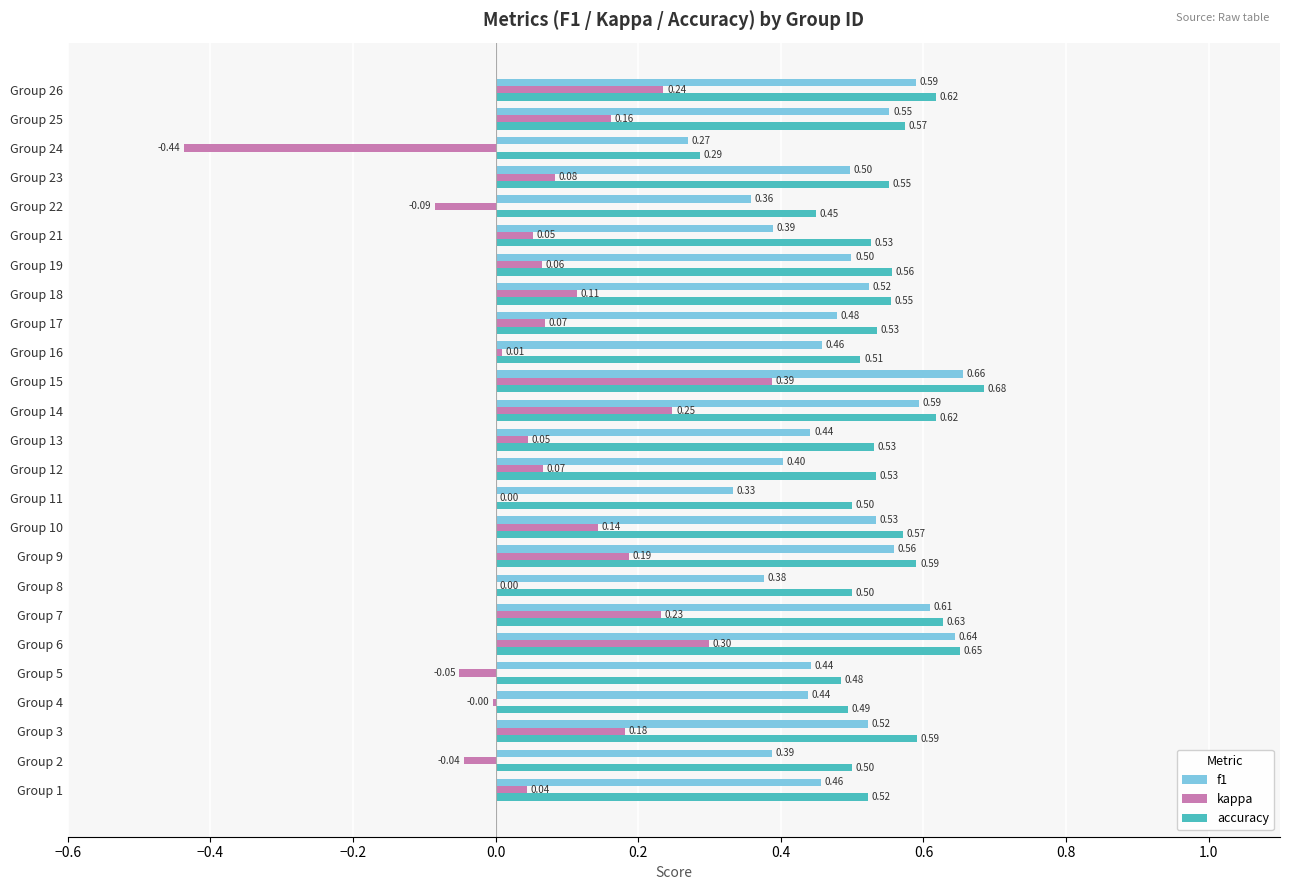

Which category has the highest value in the kappa series?

Group 15